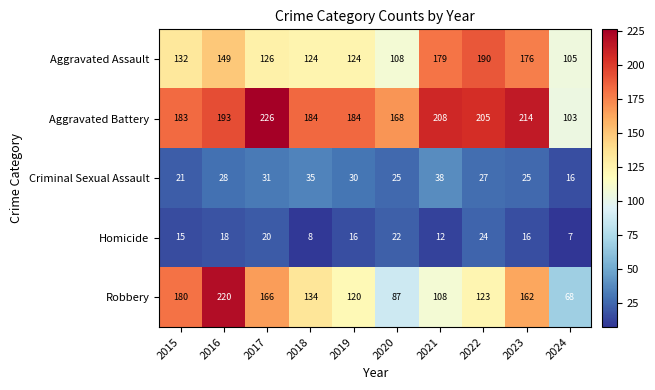

What is the difference between the maximum and minimum values in the Aggravated Assault series?

85